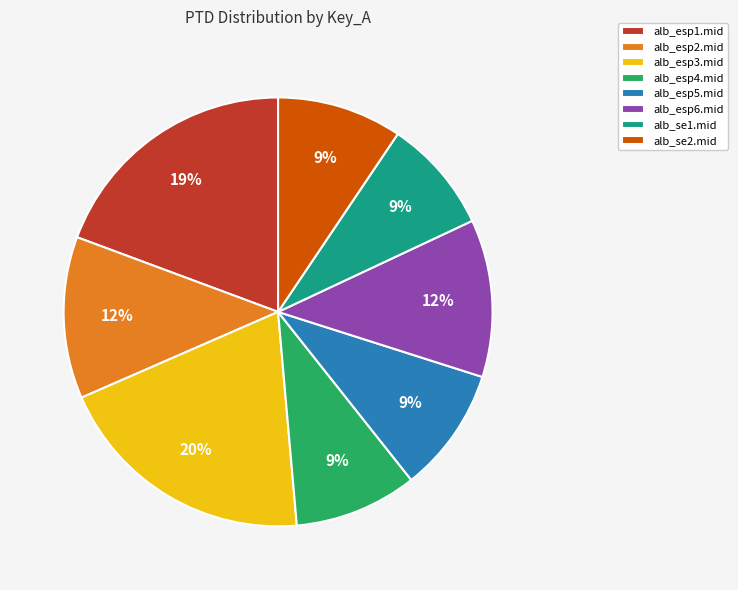

How many segments does this pie chart have?

8